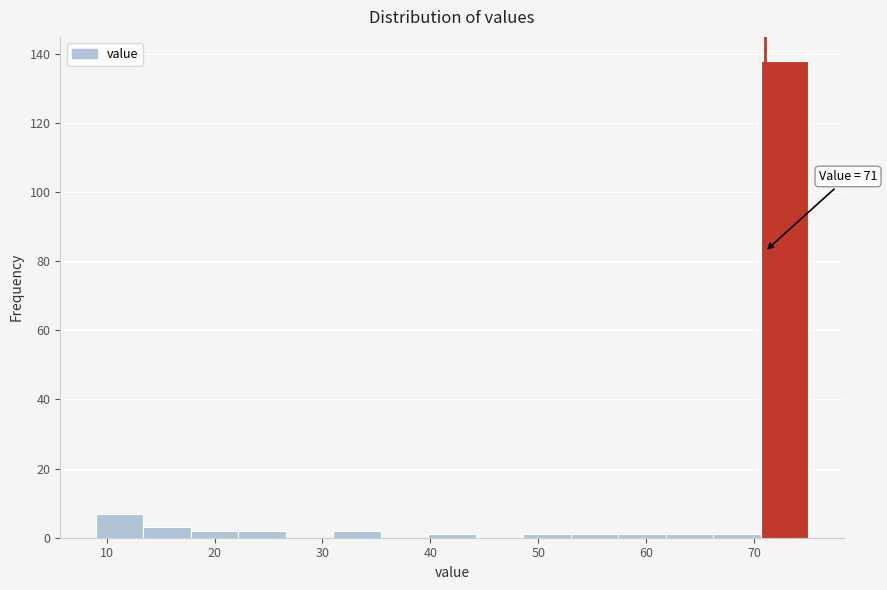

Over which range of the x-axis is the bar tallest?

70.6 to 75.0